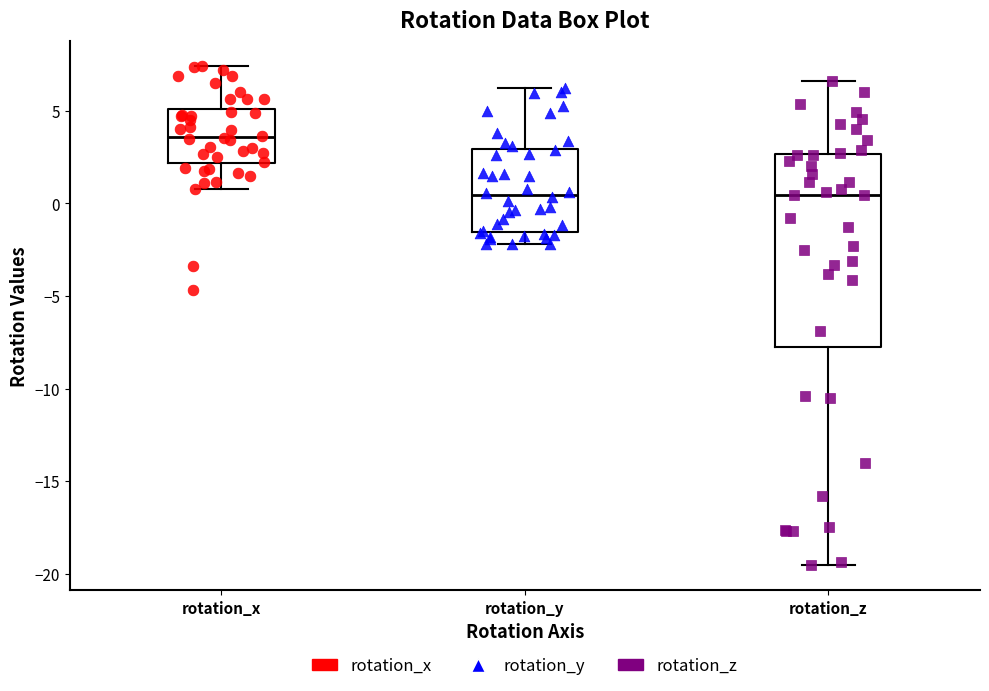

Comparing the boxes themselves (not the whiskers), which one is the tallest?

rotation_z